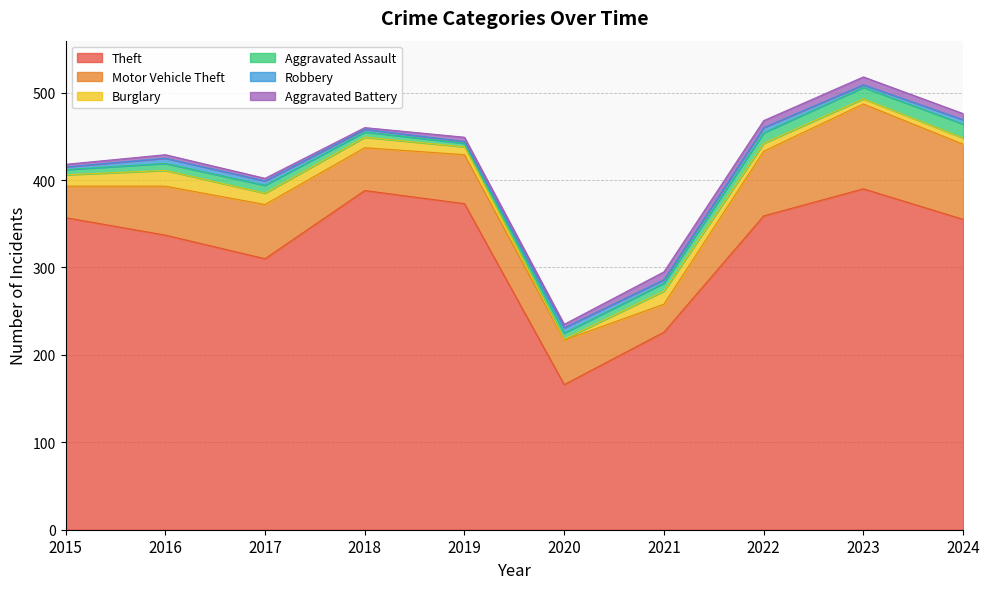

How many data points in Aggravated Battery are less than 5?

5